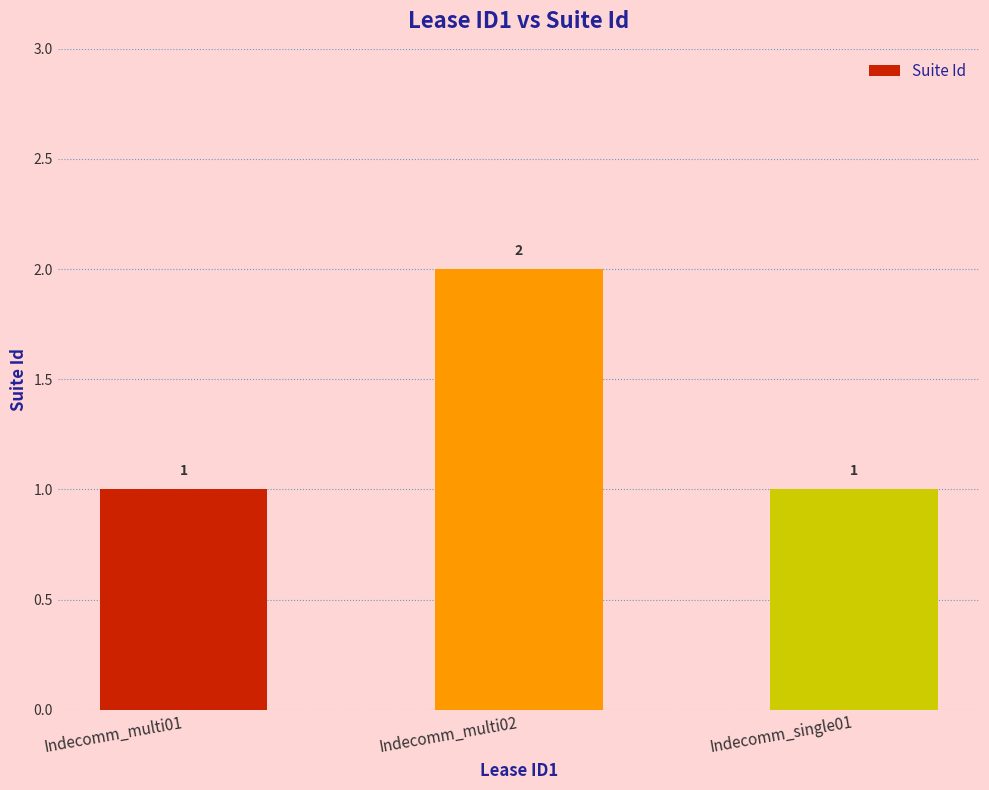

Read the value at Indecomm_multi02.

2